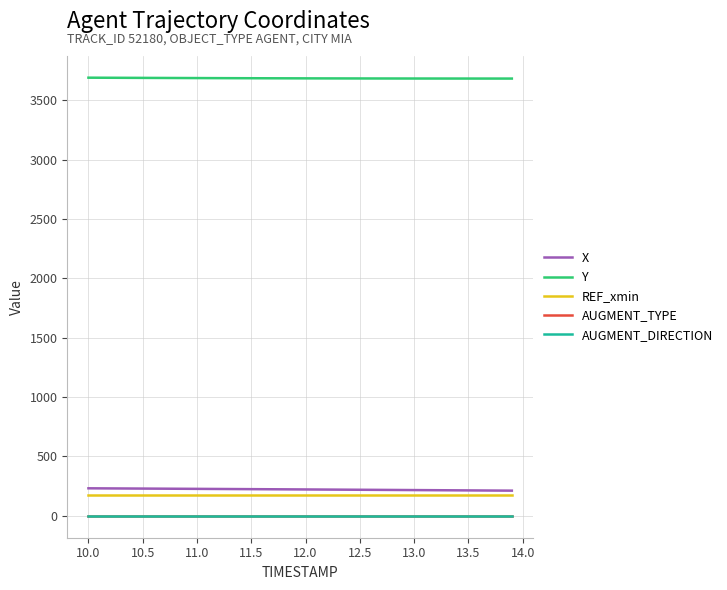

Reading right to left, what are all the values shown in this chart?

X: 211.9	212.4	212.9	213.5	214.0	214.6	215.1	215.6	216.2	216.7	217.2	217.8	218.3	218.8	219.4	219.9	220.4	220.9	221.4	222.0	222.5	223.0	223.5	224.0	224.5	225.0	225.5	226.0	226.5	226.9	227.4	227.9	228.4	228.8	229.3	229.8	230.2	230.7	231.2	231.6
Y: 3681.7	3681.7	3681.8	3681.8	3681.8	3681.9	3681.9	3682.0	3682.1	3682.2	3682.2	3682.3	3682.4	3682.6	3682.7	3682.8	3683.0	3683.1	3683.3	3683.5	3683.7	3683.9	3684.1	3684.3	3684.5	3684.8	3685.1	3685.3	3685.6	3685.9	3686.2	3686.5	3686.8	3687.1	3687.4	3687.8	3688.1	3688.5	3688.8	3689.2
REF_xmin: 172.0	172.0	172.0	172.0	172.0	172.0	172.0	172.0	172.0	172.0	172.0	172.0	172.0	172.0	172.0	172.0	172.0	172.0	172.0	172.0	172.0	172.0	172.0	172.0	172.0	172.0	172.0	172.0	172.0	172.0	172.0	172.0	172.0	172.0	172.0	172.0	172.0	172.0	172.0	172.0
AUGMENT_TYPE: 0.0	0.0	0.0	0.0	0.0	0.0	0.0	0.0	0.0	0.0	0.0	0.0	0.0	0.0	0.0	0.0	0.0	0.0	0.0	0.0	0.0	0.0	0.0	0.0	0.0	0.0	0.0	0.0	0.0	0.0	0.0	0.0	0.0	0.0	0.0	0.0	0.0	0.0	0.0	0.0
AUGMENT_DIRECTION: 0.0	0.0	0.0	0.0	0.0	0.0	0.0	0.0	0.0	0.0	0.0	0.0	0.0	0.0	0.0	0.0	0.0	0.0	0.0	0.0	0.0	0.0	0.0	0.0	0.0	0.0	0.0	0.0	0.0	0.0	0.0	0.0	0.0	0.0	0.0	0.0	0.0	0.0	0.0	0.0